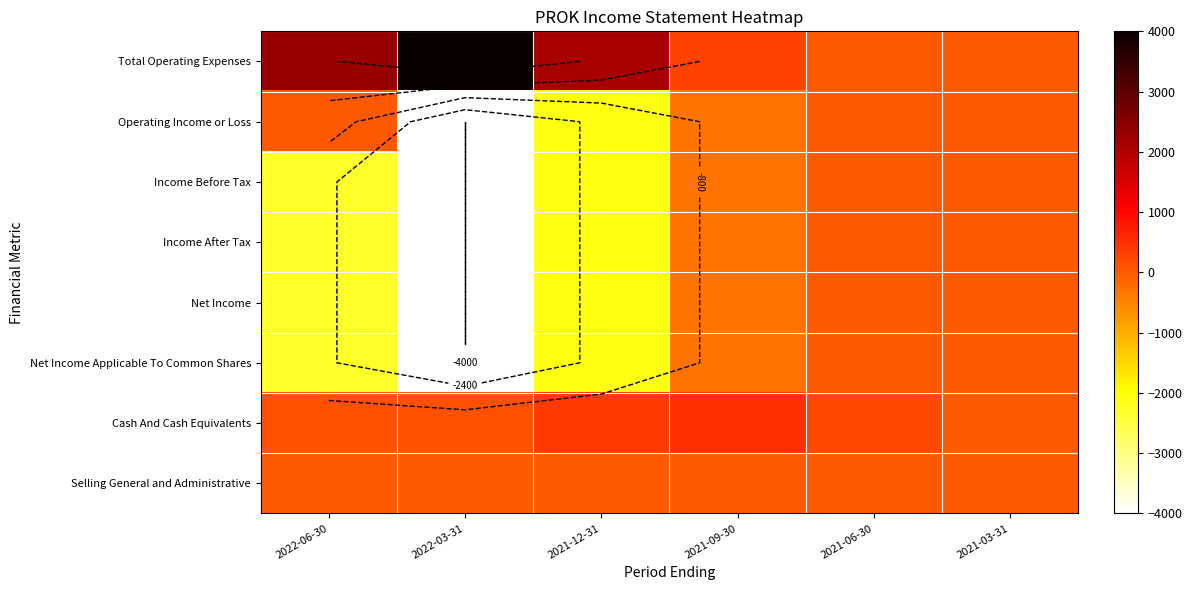

What is the maximum value shown in the chart?

4000